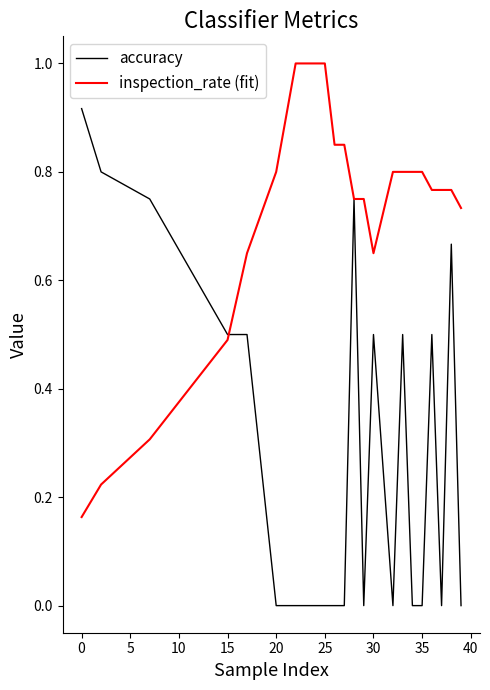

Rank the series by their maximum value, from highest to lowest.

inspection_rate (fit), accuracy